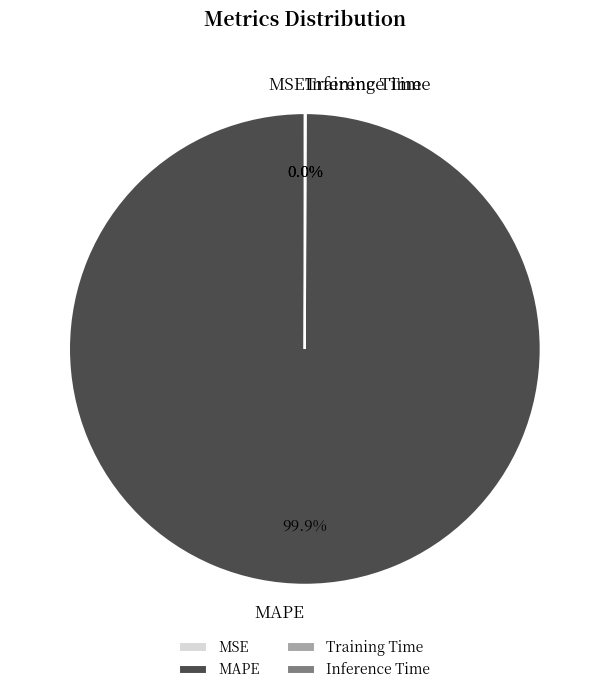

What percentage is the MAPE slice, to the nearest percent?

100%